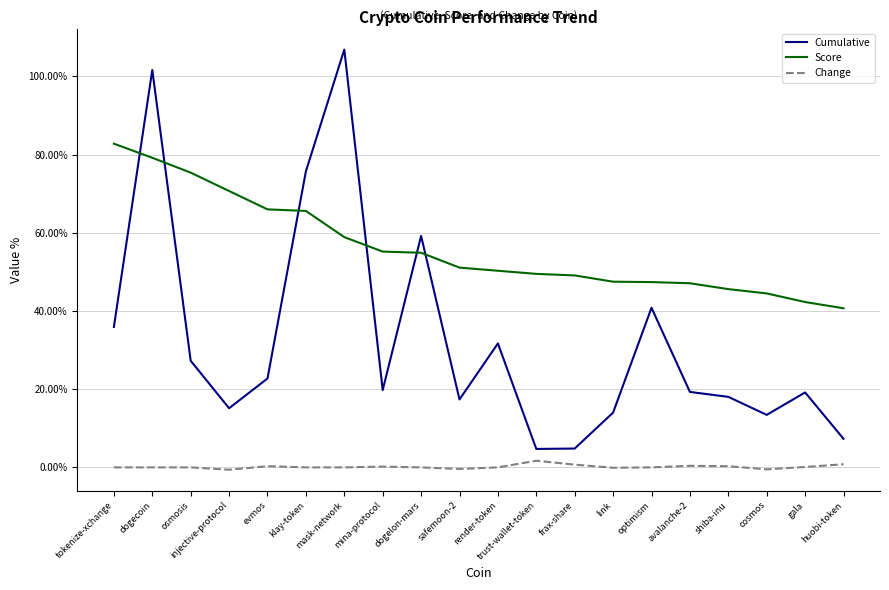

Between safemoon-2 and optimism, which series saw the biggest shift?

Cumulative